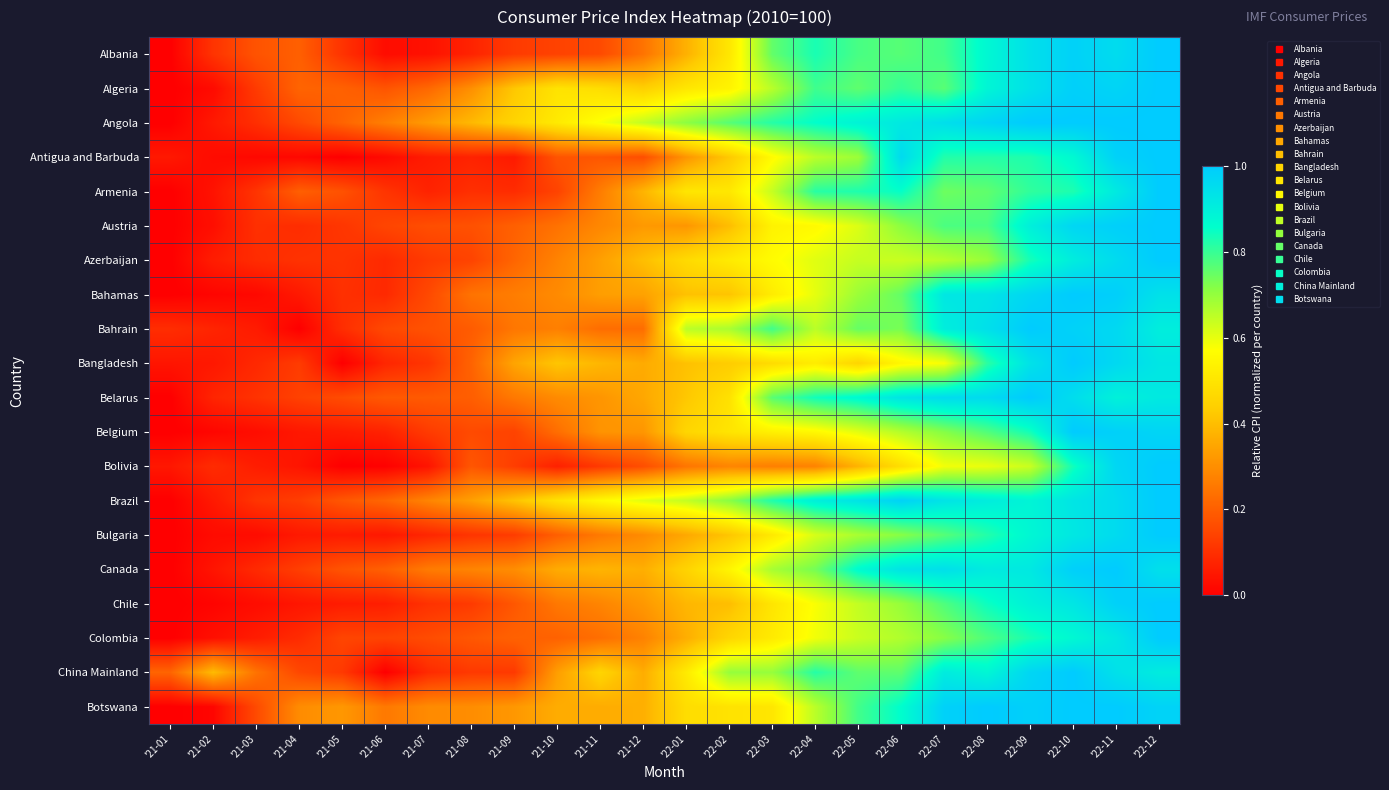

At how many categories does at least one series exceed 0?

24